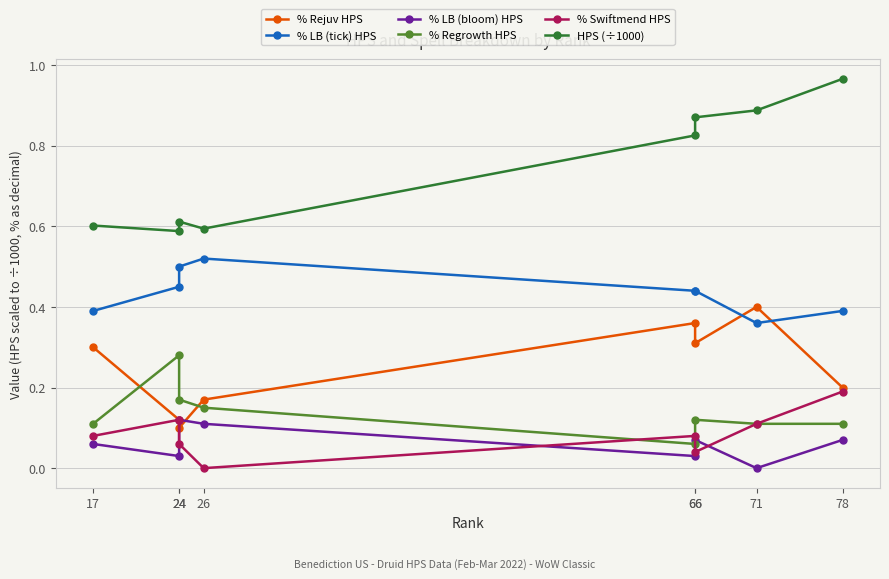

What is the sum of the HPS (÷1000) values at 71 and 78?

1.9